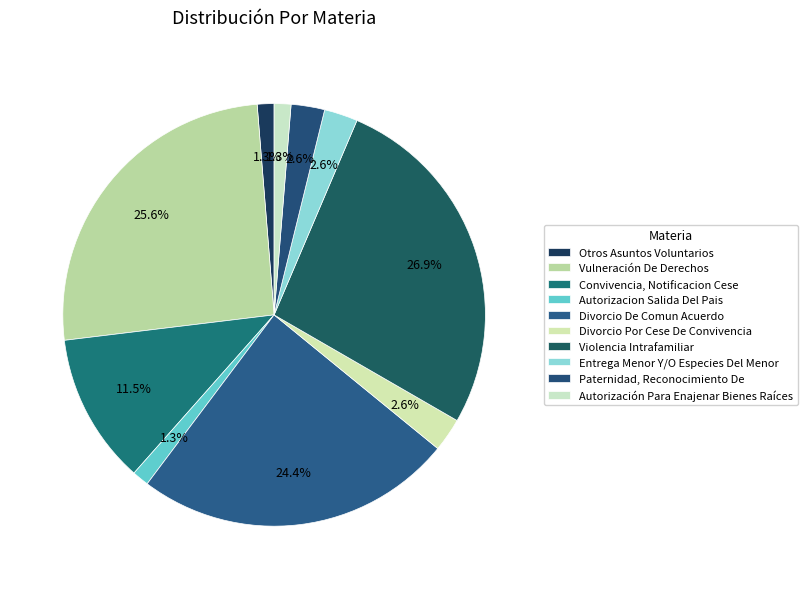

How many segments does this pie chart have?

10